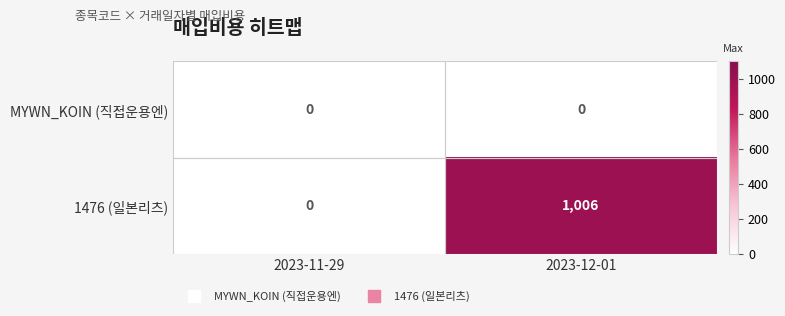

True or false: MYWN_KOIN (직접운용엔) has a value of 0 at 2023-11-29.

True